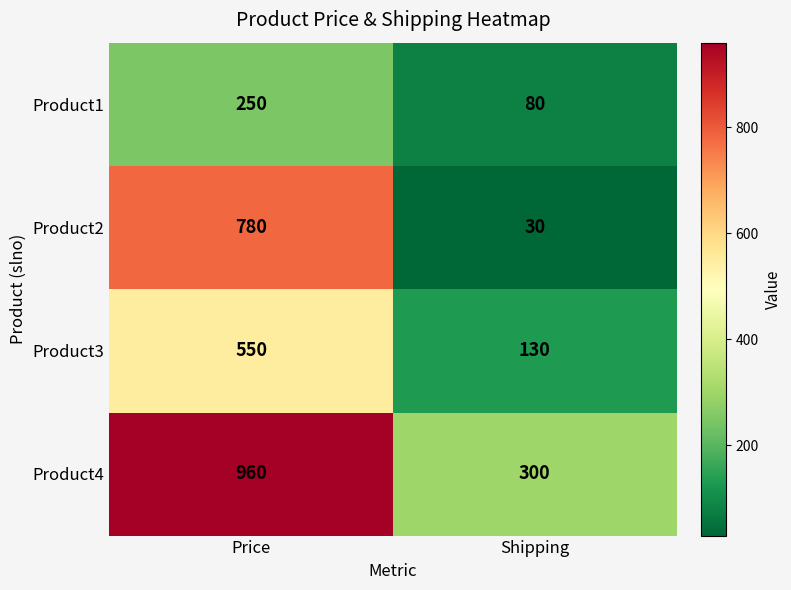

Which label corresponds to the largest value in the chart?

Price